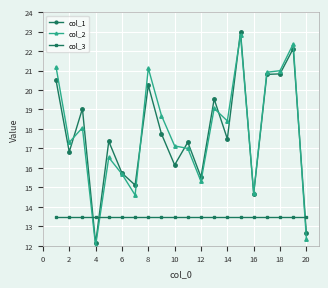

True or false: col_3 and col_1 cross at least once.

True